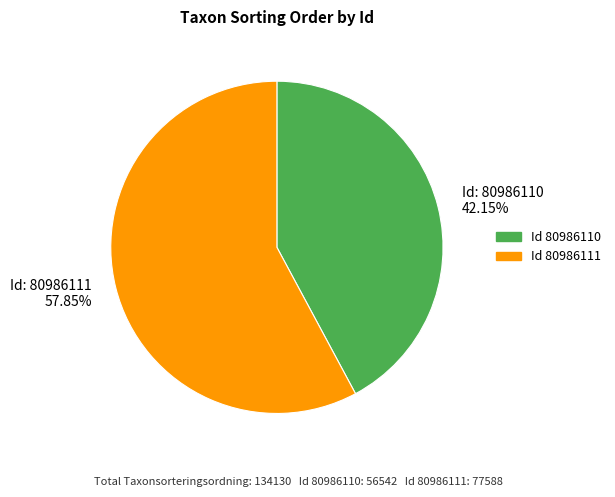

Is the sum of Id: 80986110 42.15% and Id: 80986111 57.85% greater than half?

Yes